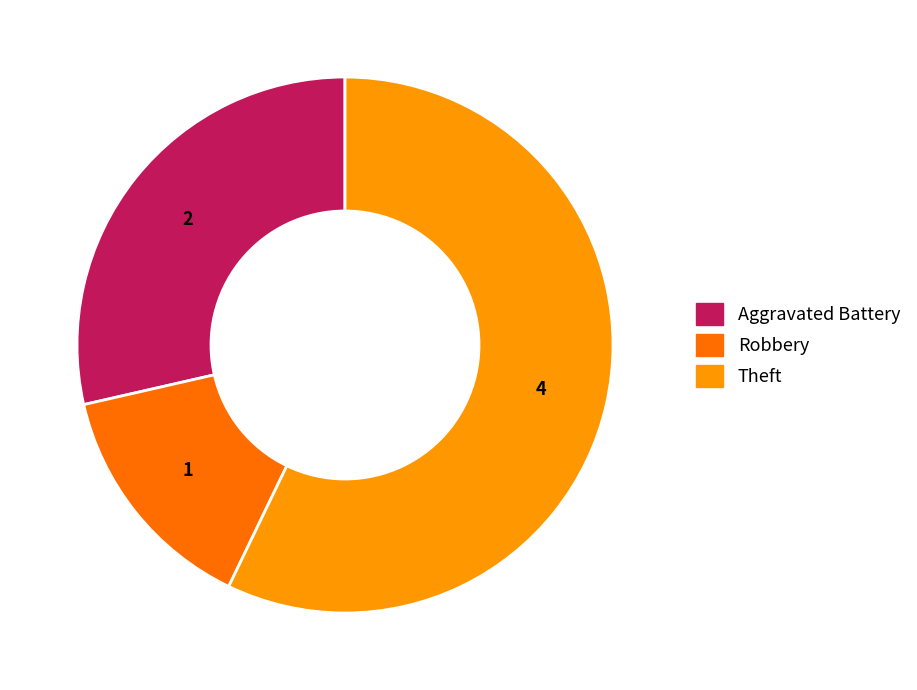

What is the majority slice?

Theft